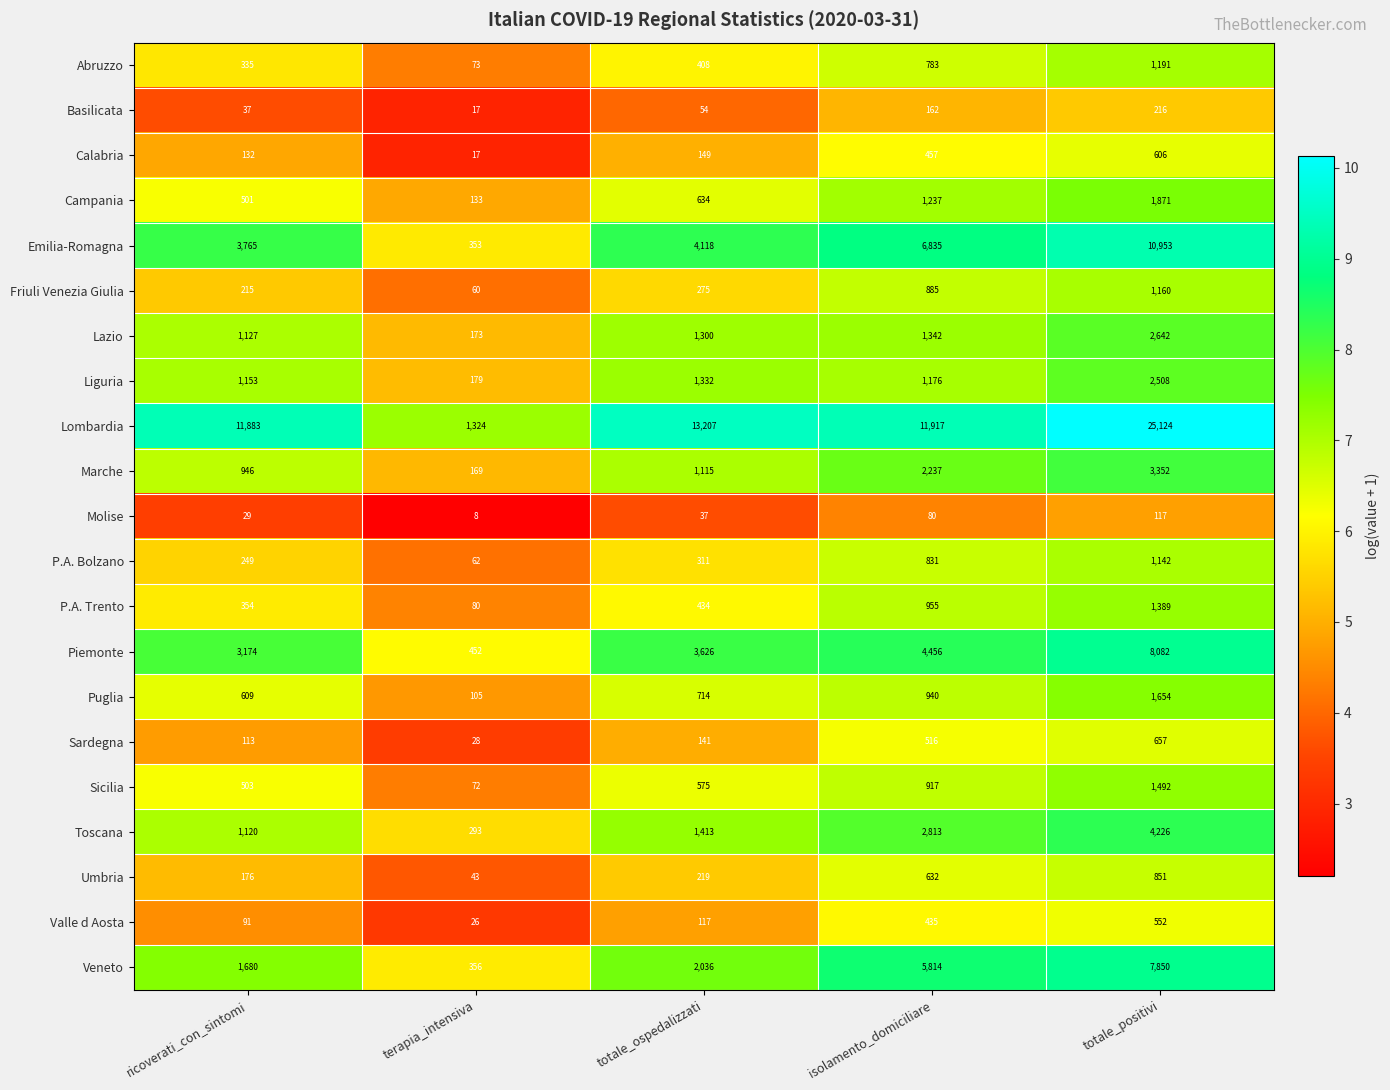

Which series has the largest range (max minus min)?

Lombardia